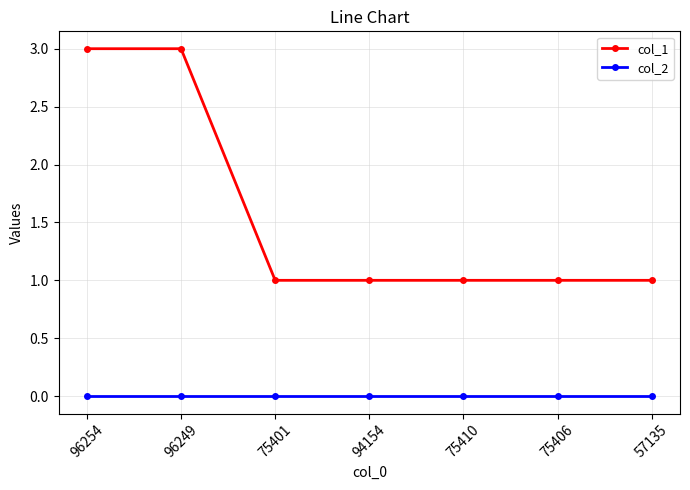

The value of col_2 at 96249 is 0. True or false?

True